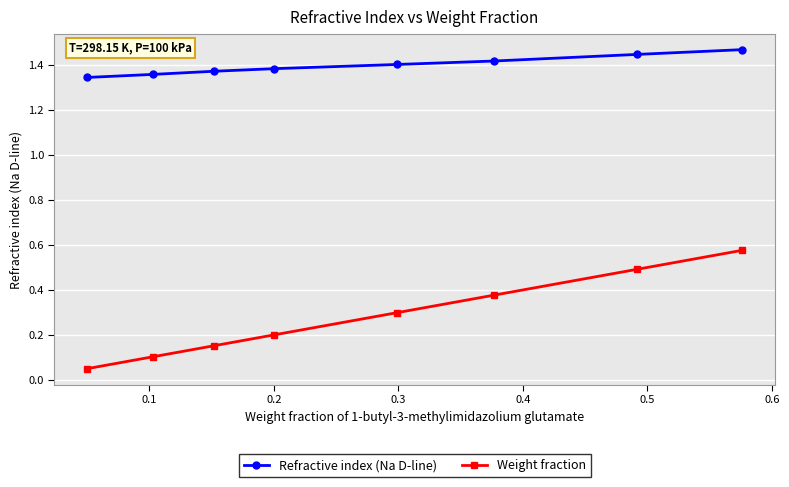

List the series in order of their peak value, lowest first.

Weight fraction, Refractive index (Na D-line)